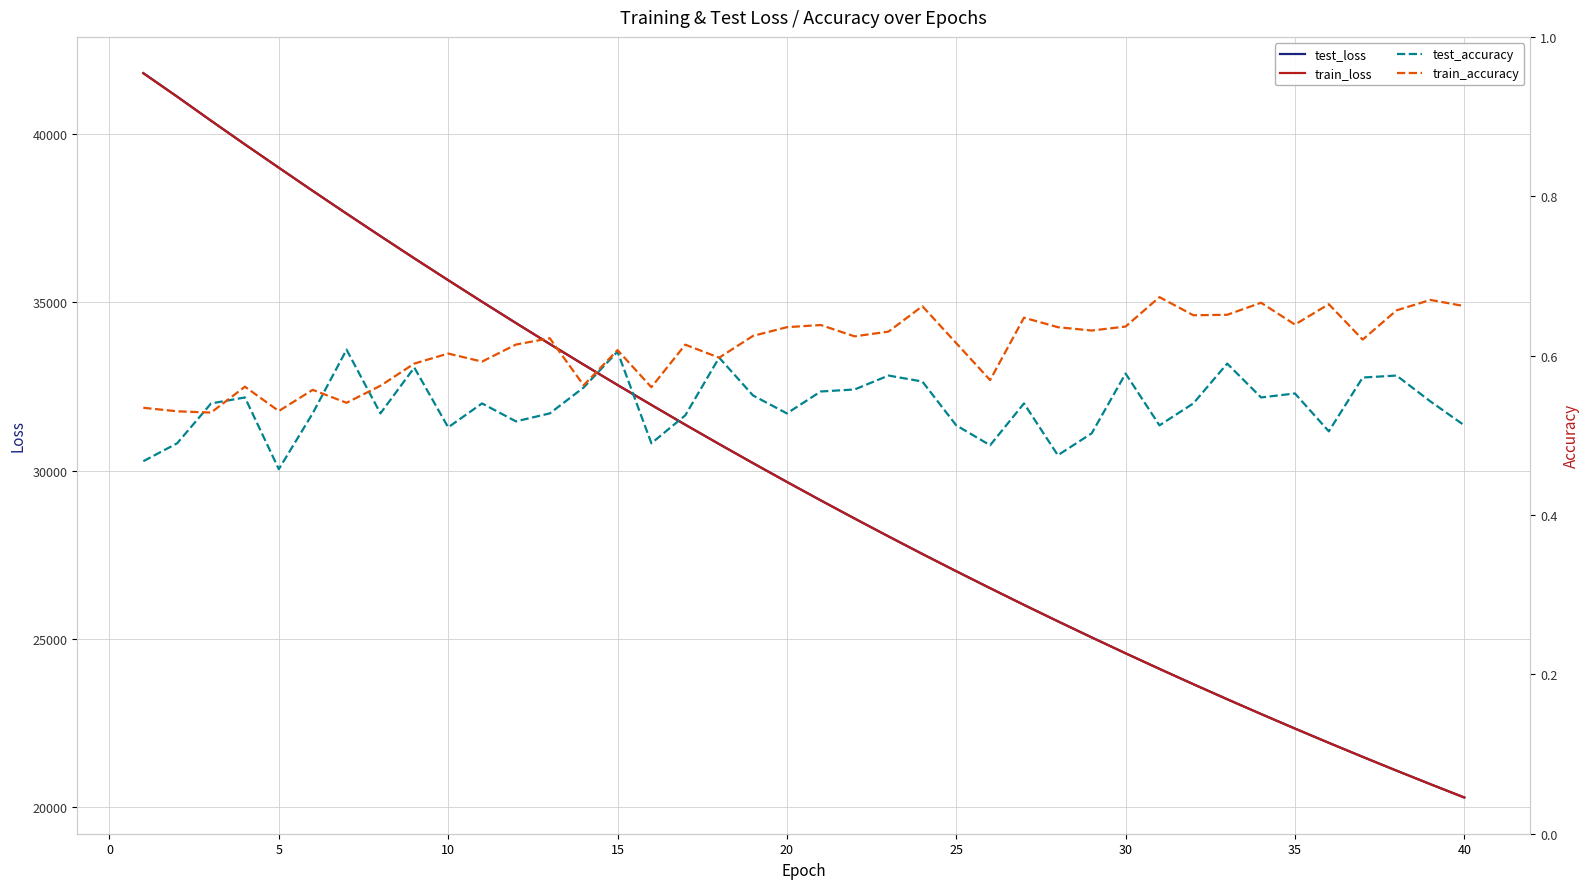

How many lines are shown in the chart?

4